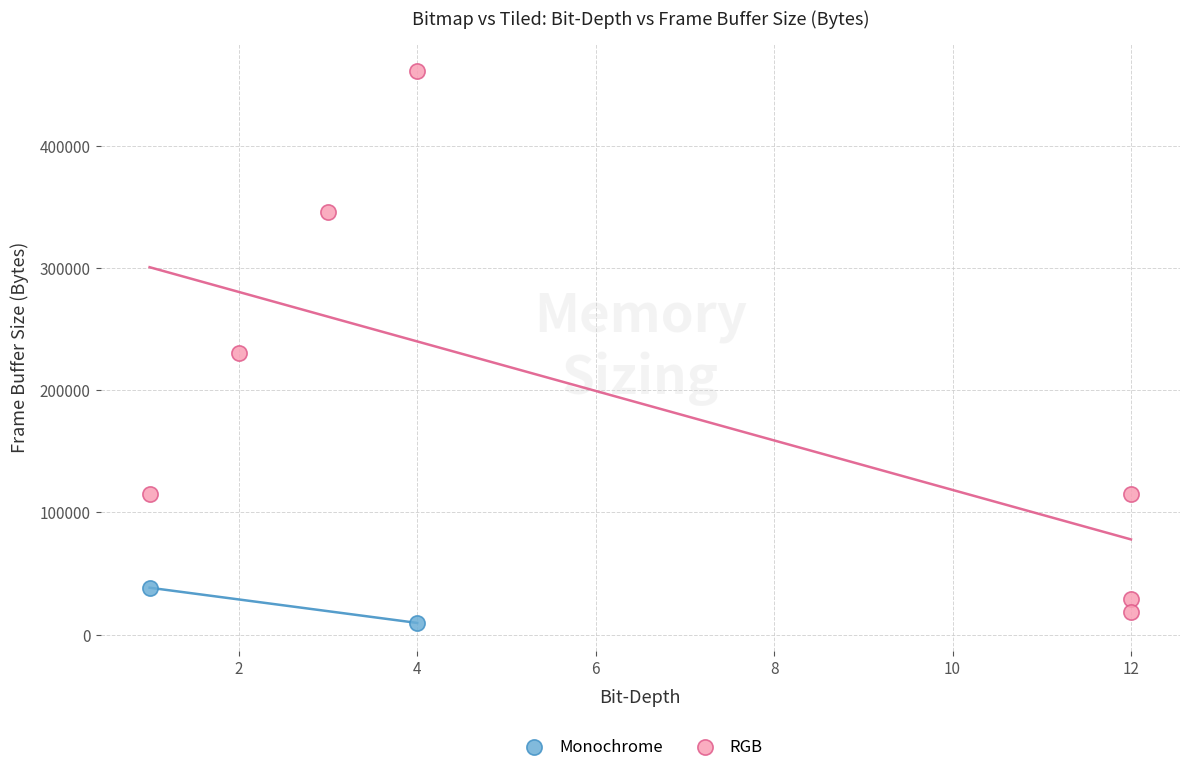

What are all the series names shown in the legend?

Monochrome, RGB